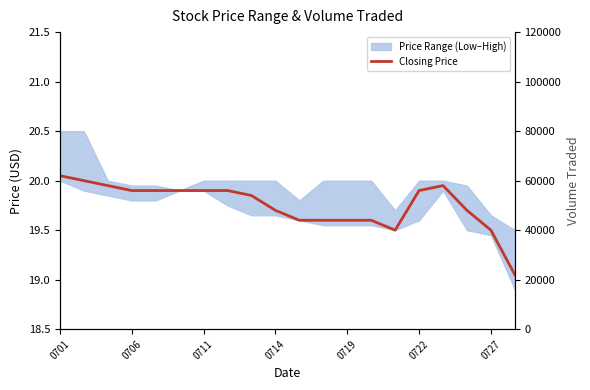

What position from the left is 0722?

6